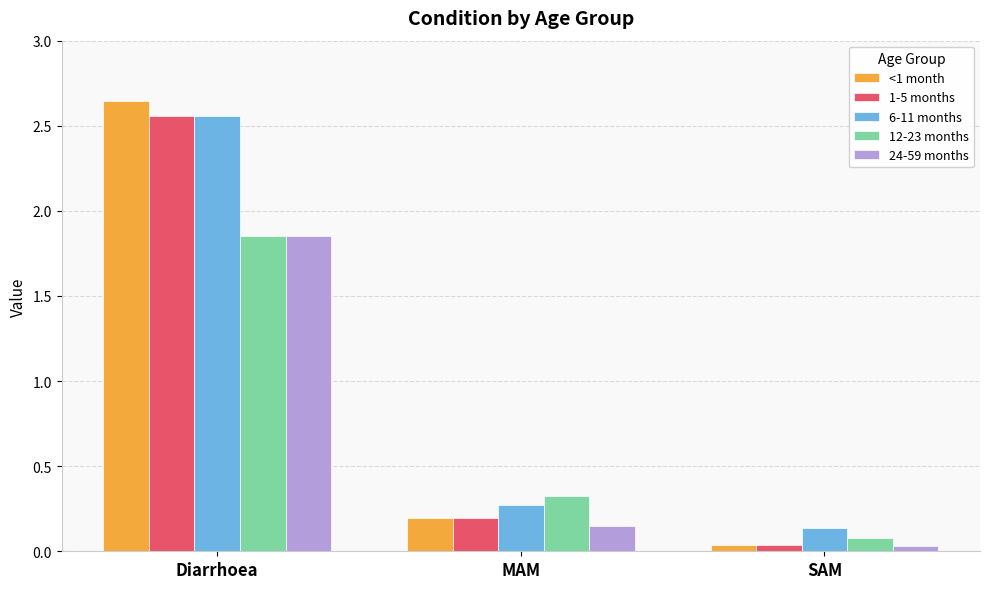

Rank the categories by <1 month value from highest to lowest.

Diarrhoea, MAM, SAM